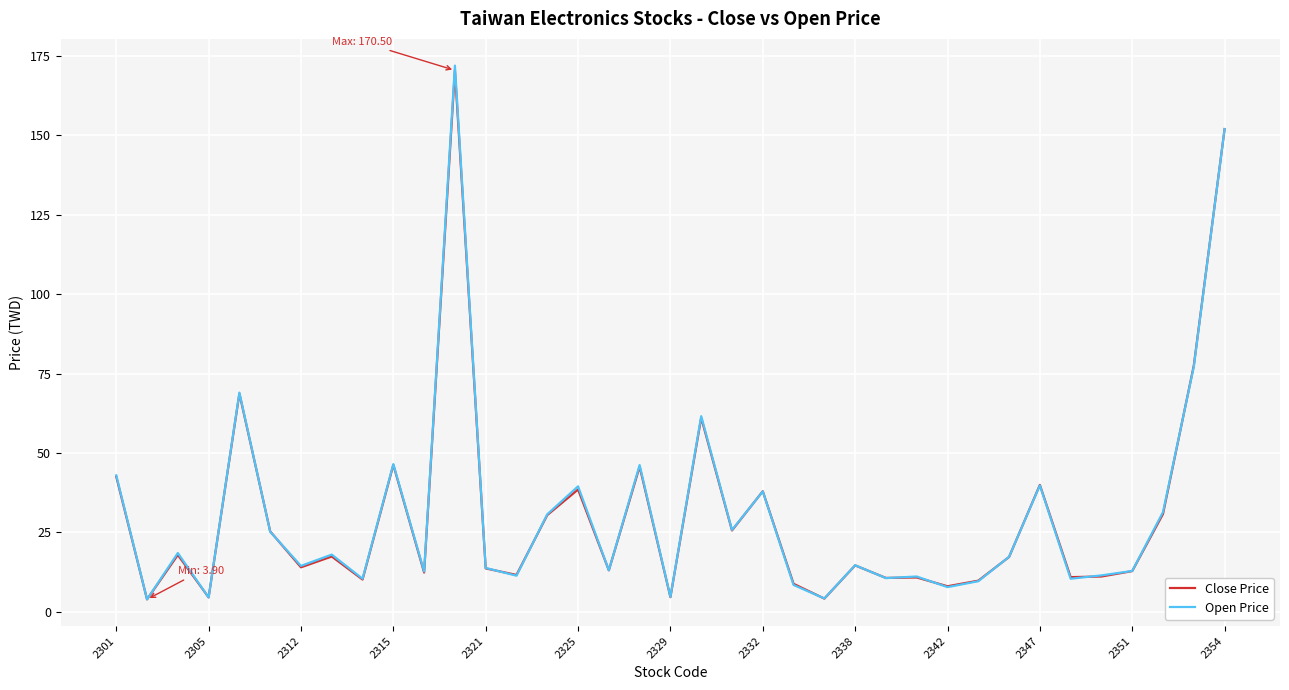

Which series has the widest spread of values?

Open Price